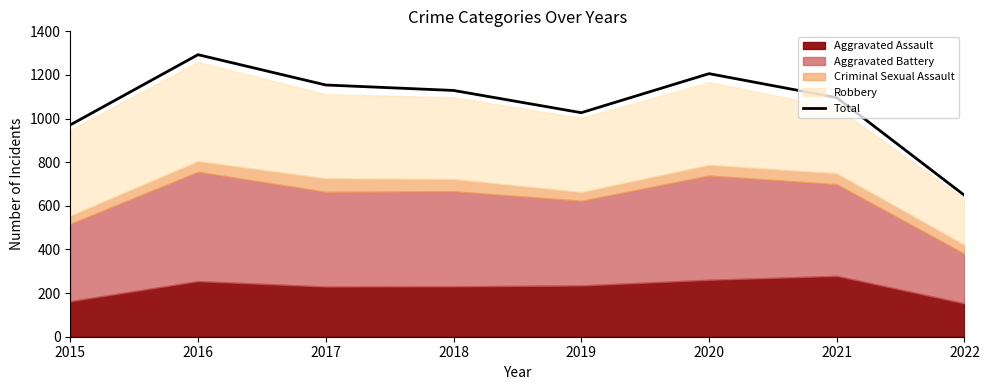

Approximately how many times larger is the value at 2018 compared to 2021?

1.0